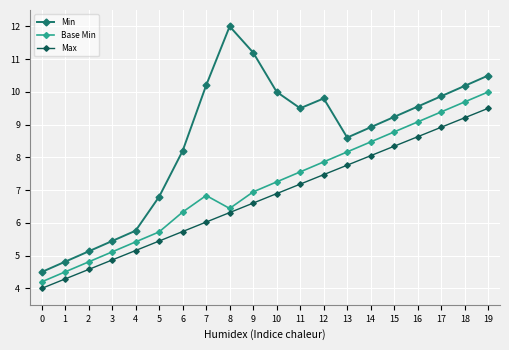

The Base Min series shows 10.0 at 19. True or false?

True